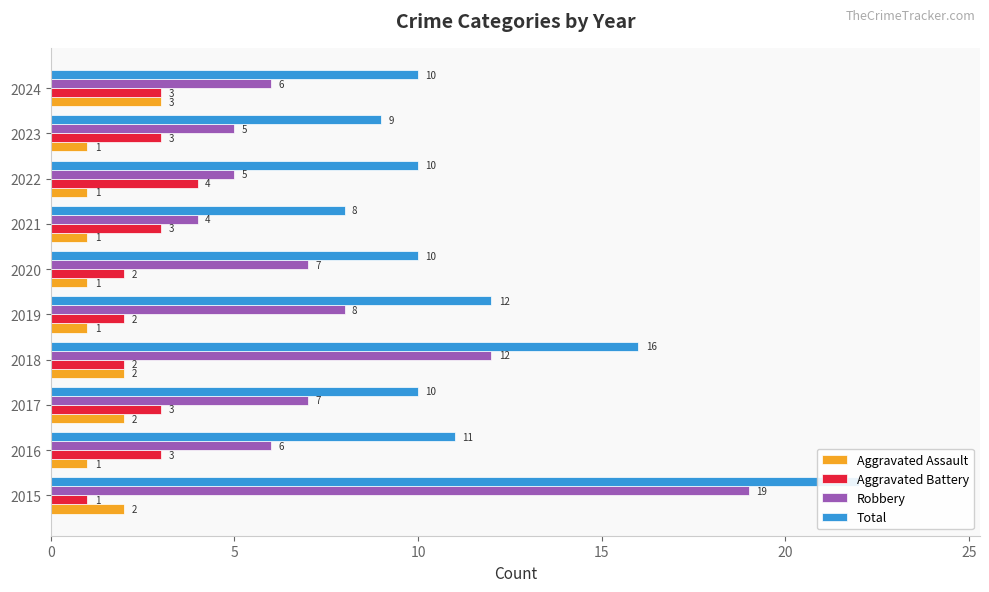

What is the sum of all Robbery values?

79